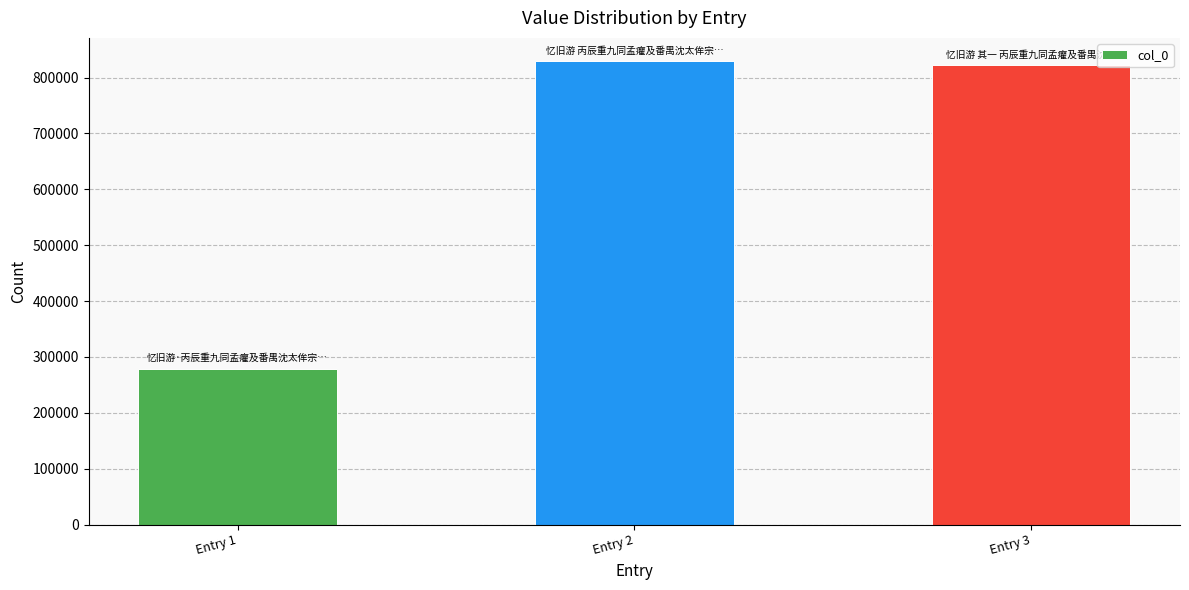

What is the change in value from Entry 1 to Entry 2?

+550280